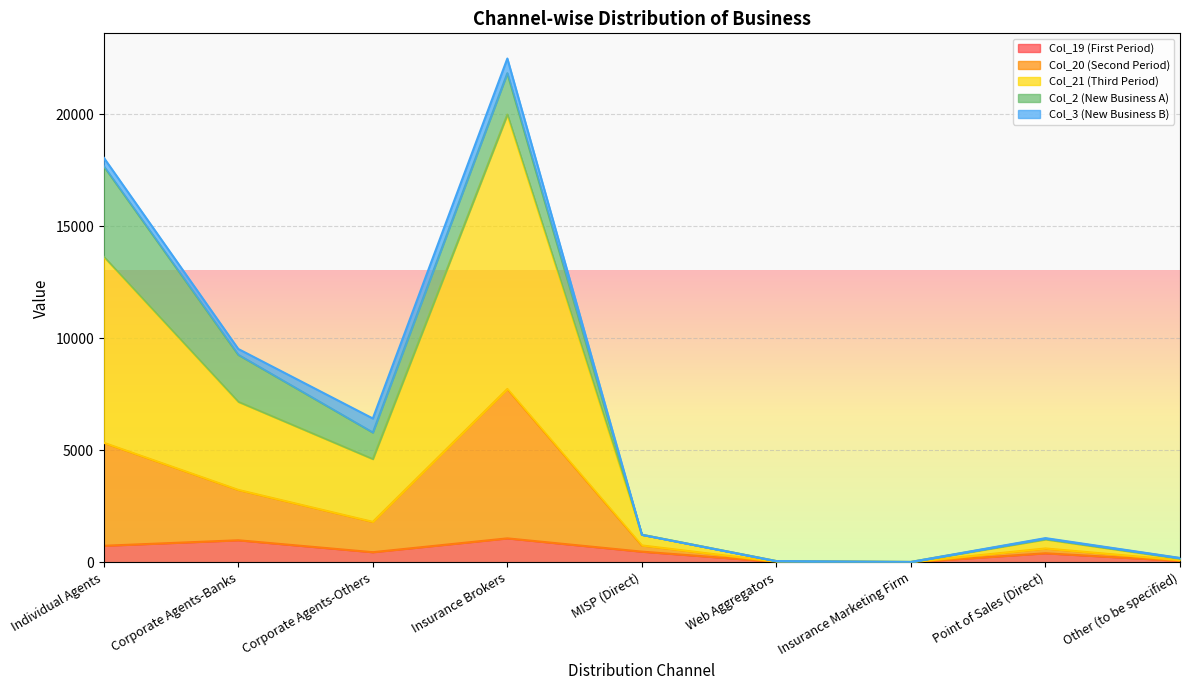

At which category is the sum across all series the highest?

Insurance Brokers